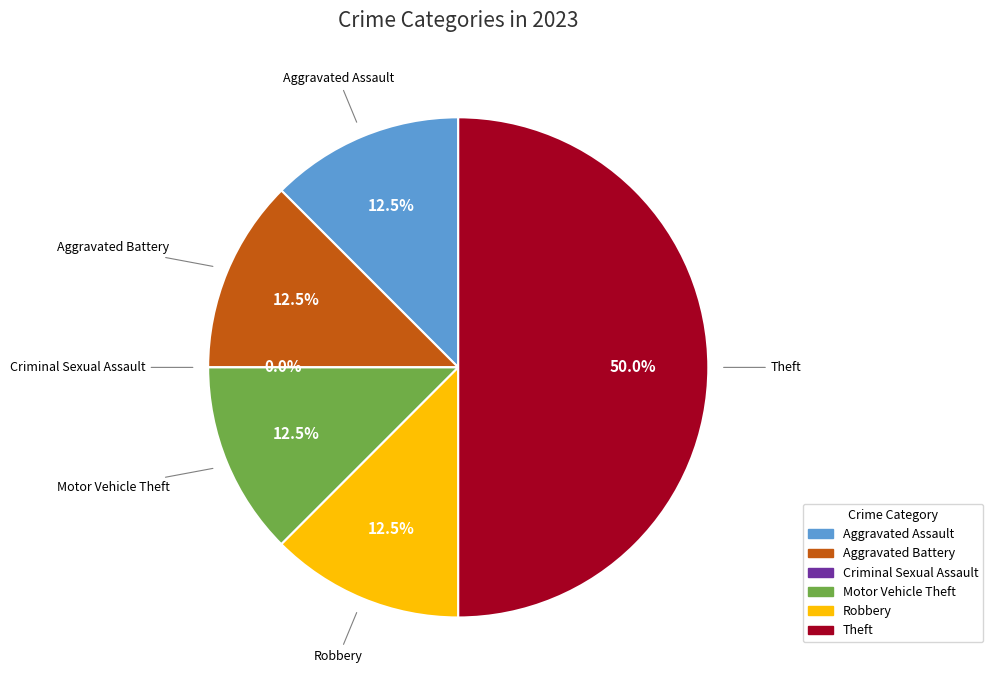

To the nearest percent, what is the average slice percentage?

17%